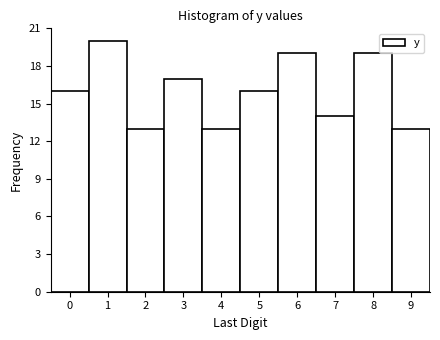

Reading left to right, transcribe this chart: for each bar, give the range it covers on the x-axis and its height. The values are not printed on the chart, so give them approximately, as read against the axis.

-0.5 to 0.5: 16
0.5 to 1.5: 20
1.5 to 2.5: 13
2.5 to 3.5: 17
3.5 to 4.5: 13
4.5 to 5.5: 16
5.5 to 6.5: 19
6.5 to 7.5: 14
7.5 to 8.5: 19
8.5 to 9.5: 13